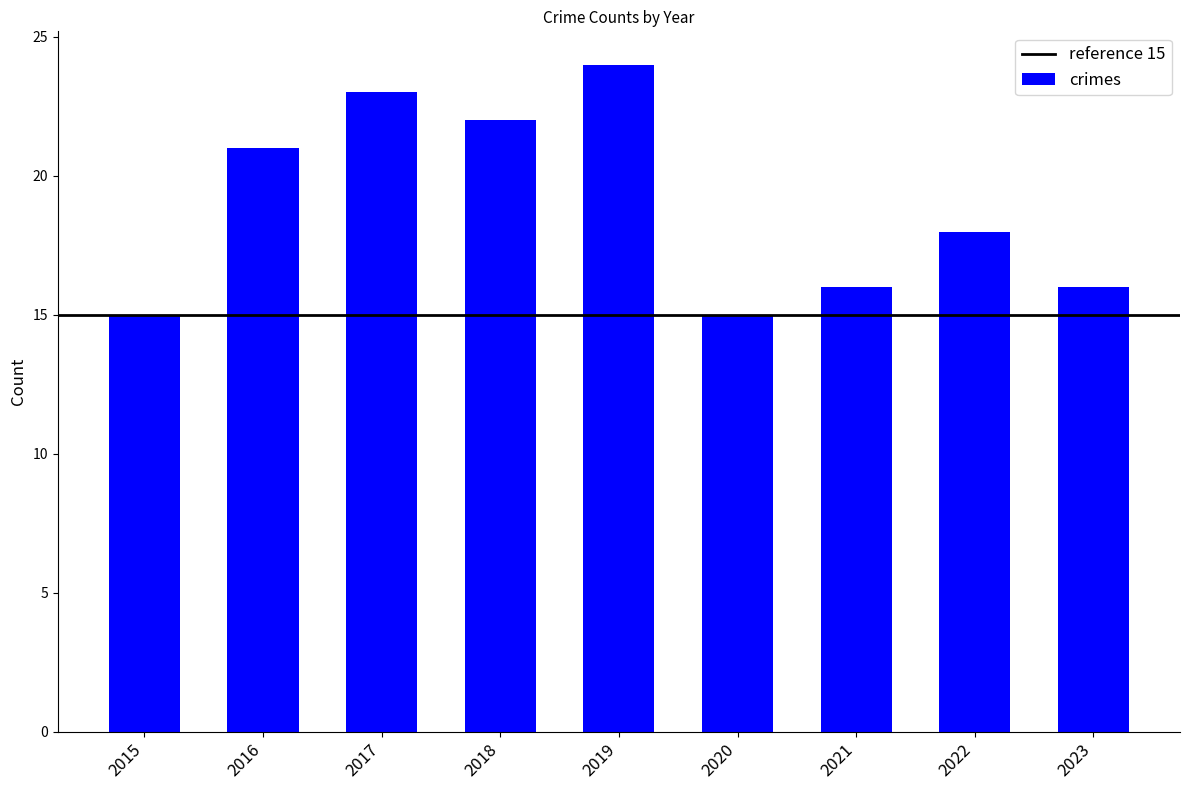

What is the smallest value displayed?

15